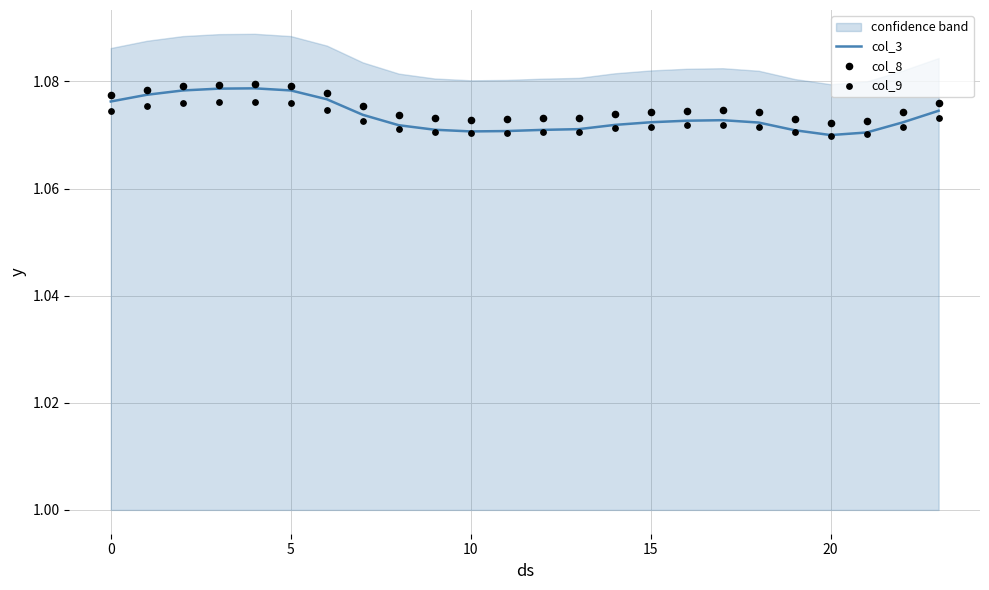

Which series contains the lowest Y value?

col_9